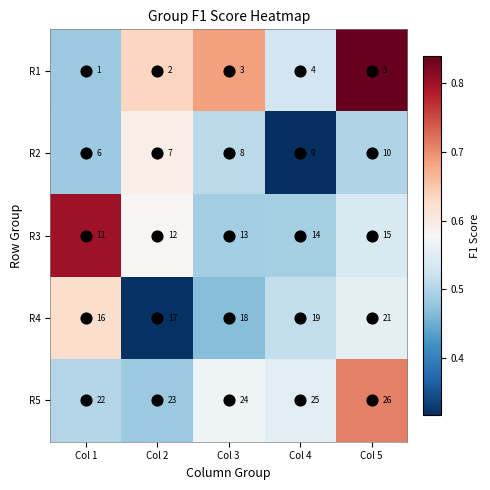

What is the smallest value displayed?

1